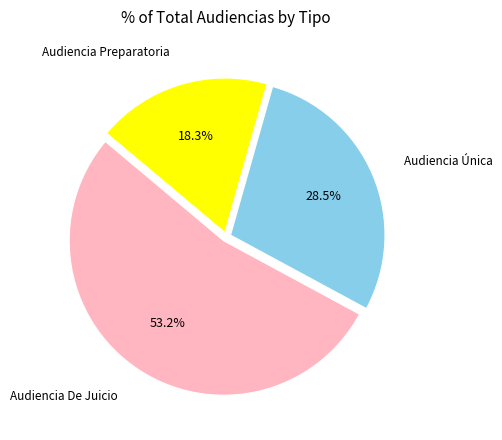

Do Audiencia Preparatoria and Audiencia Única together represent more than half of the pie?

No